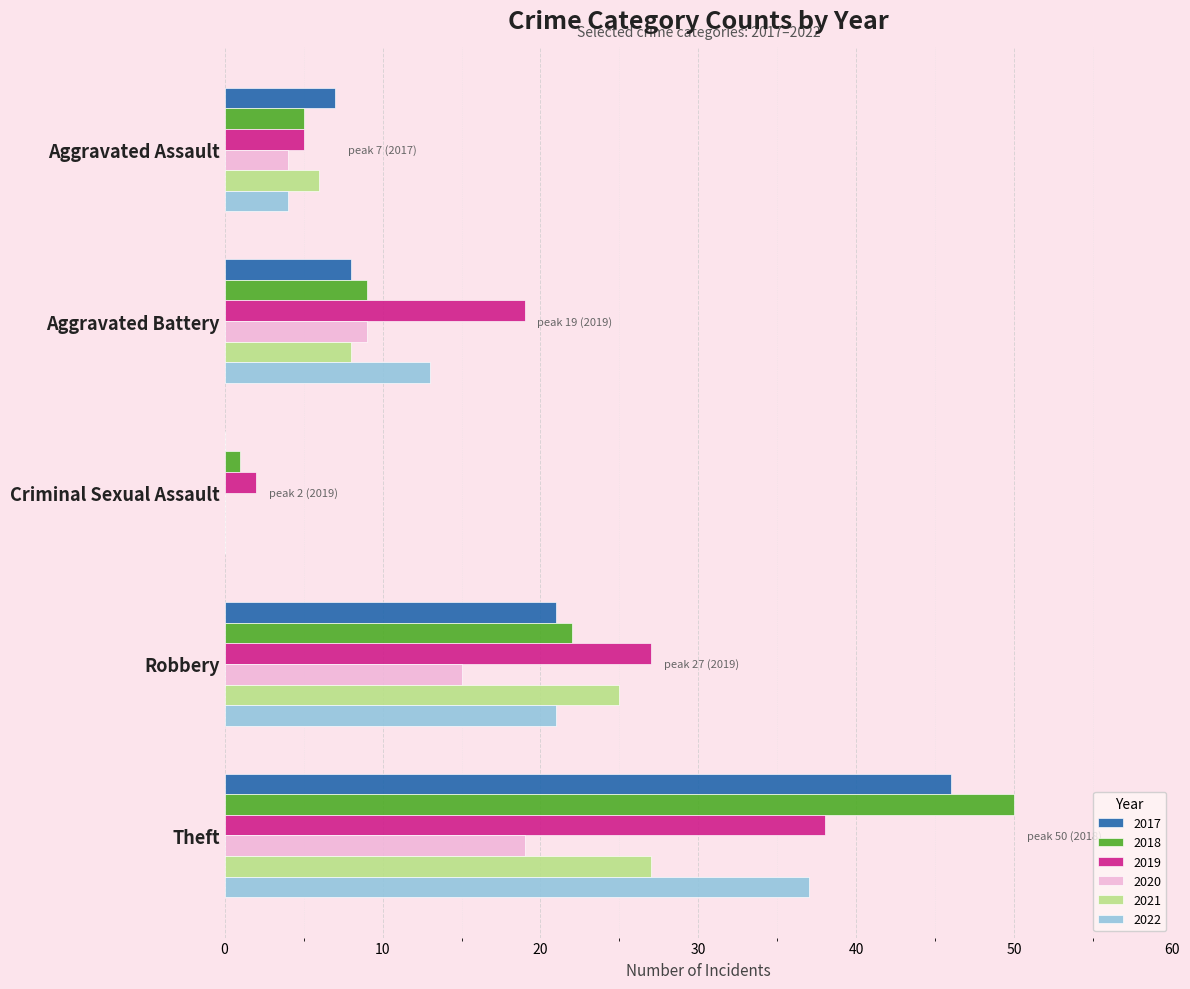

What is the total value across all series at Aggravated Assault?

31